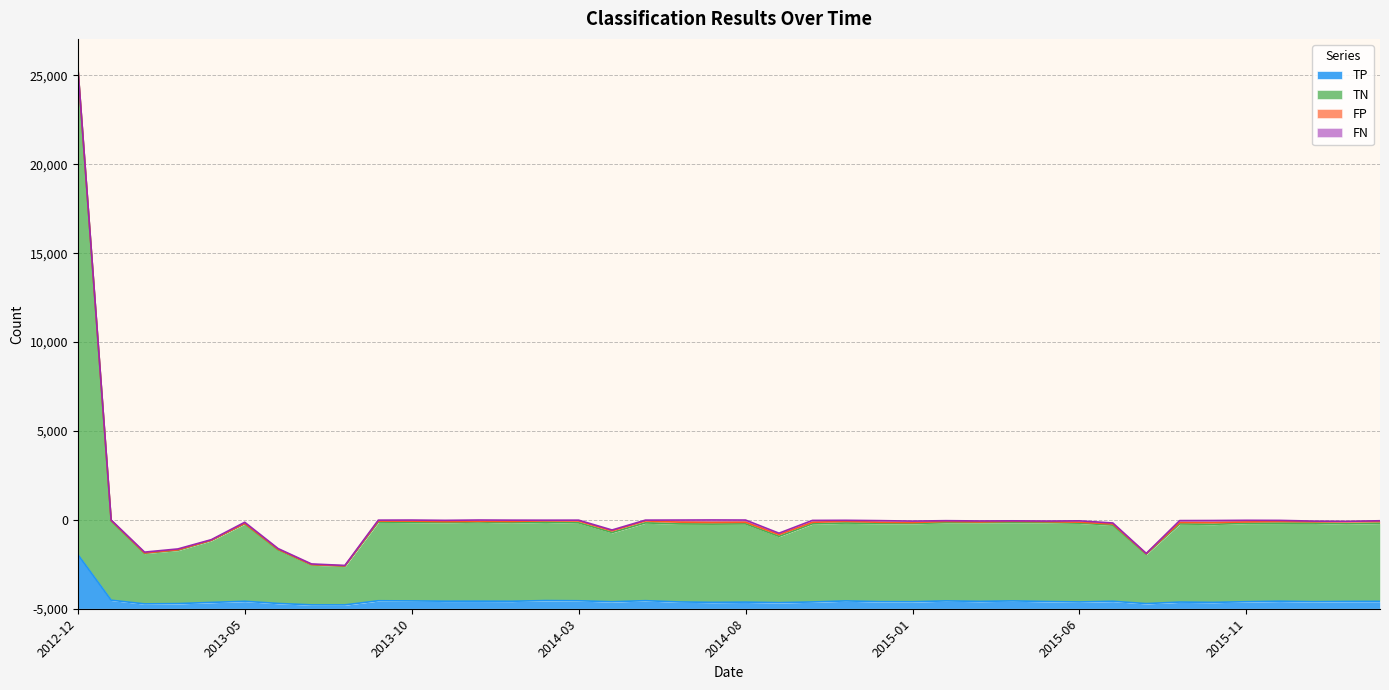

What position from the right is 2013-10?

30